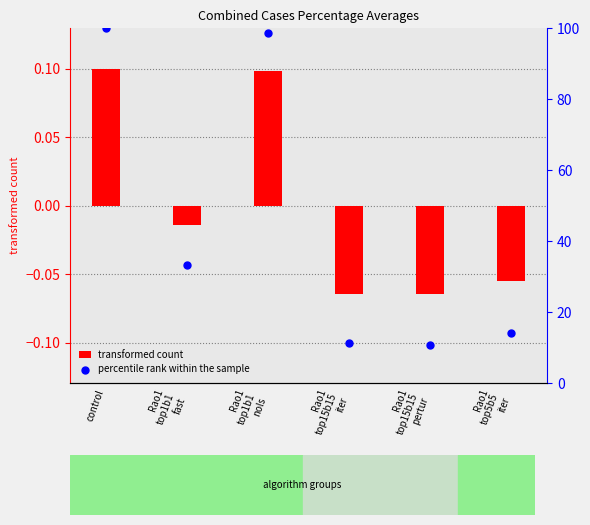

Which series contains the lowest Y value?

transformed count